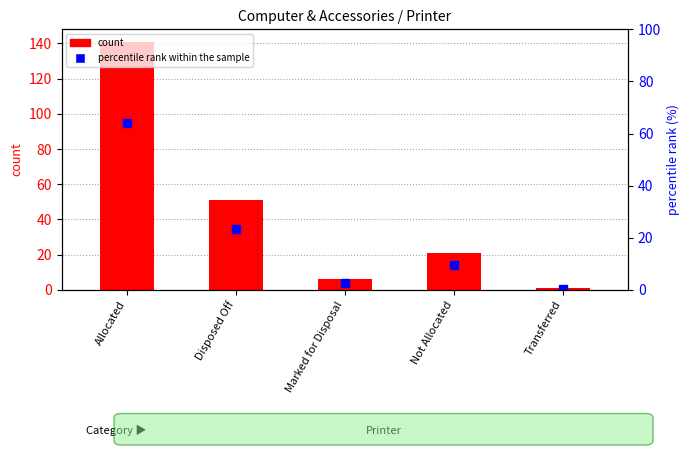

Which series has the largest range (max minus min)?

count